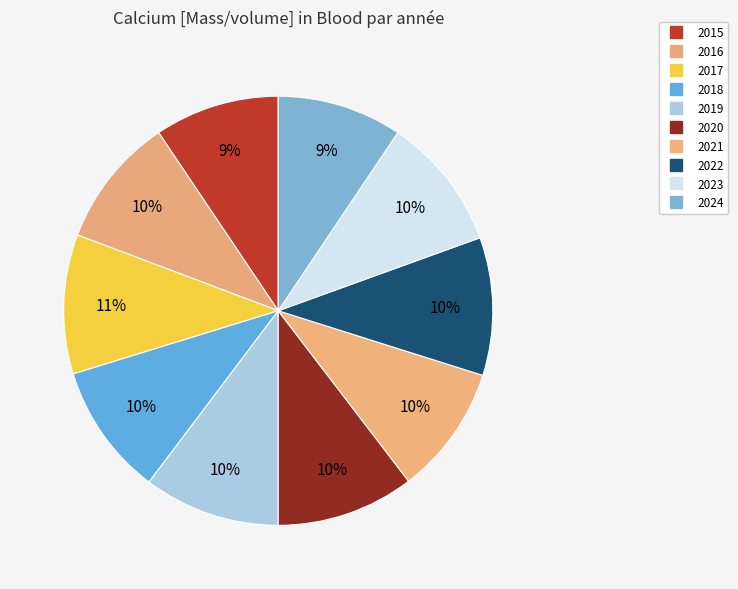

Count the number of slices in the pie.

10